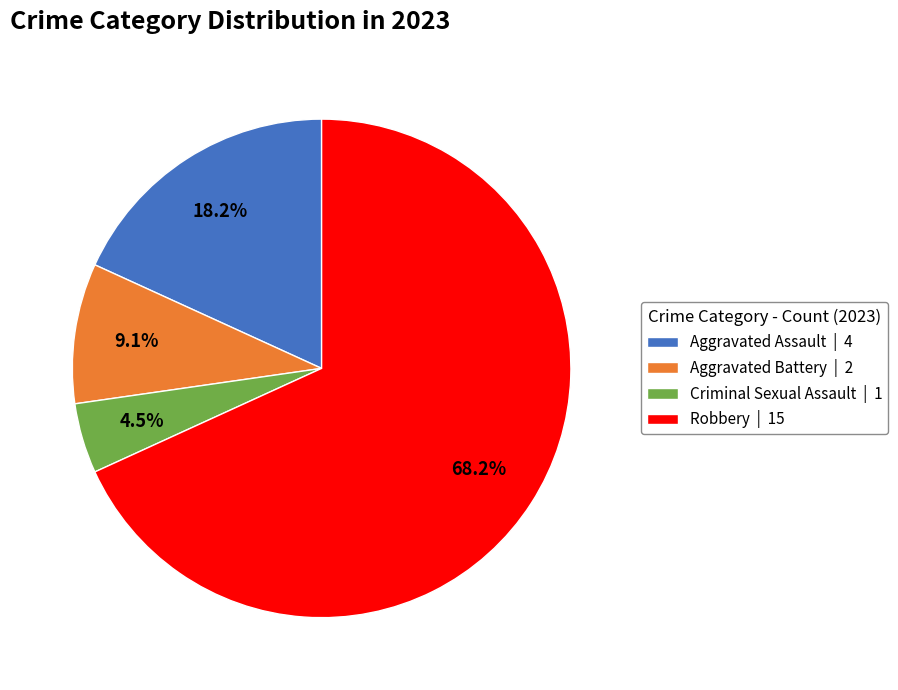

Does Robbery represent more than half of the total?

Yes